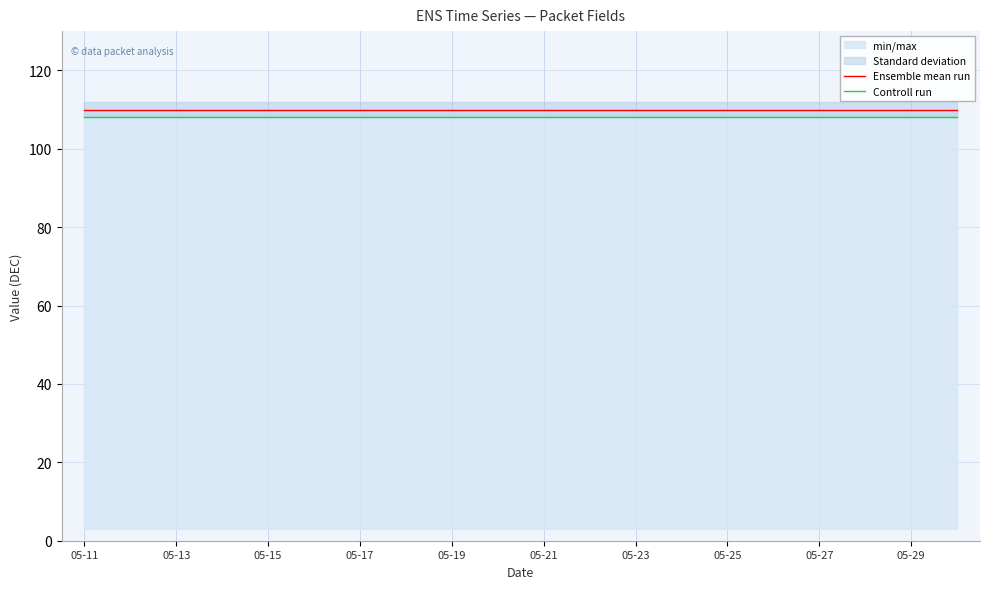

What is the sum of all Controll run values?

2160